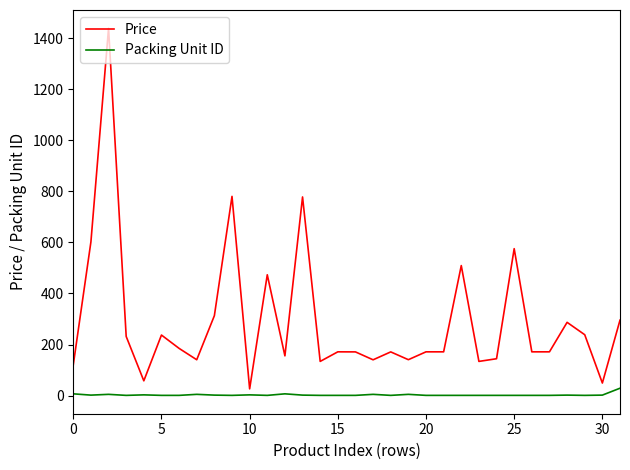

Which series has the widest spread of values?

Price